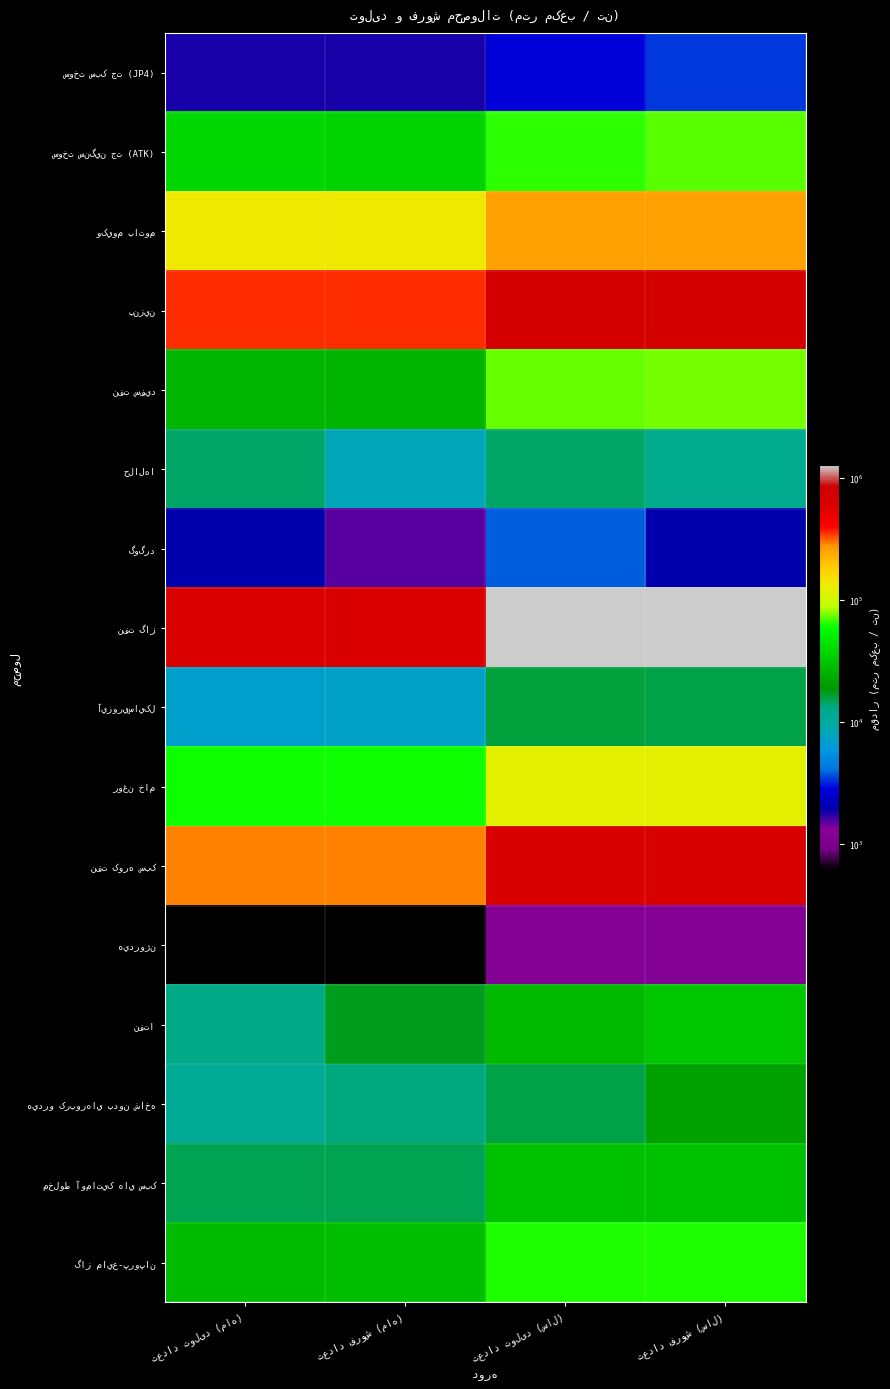

True or false: گوگرد has a value of 1974 at تعداد فروش (سال).

True